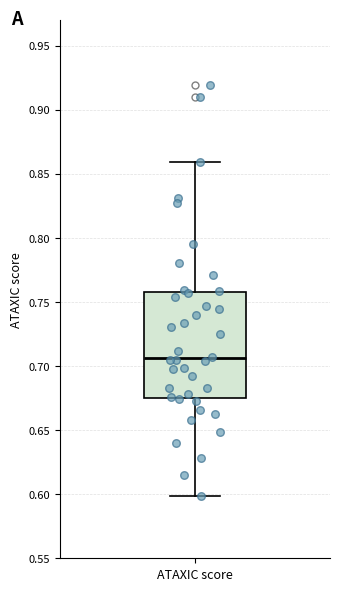

Read this box plot against the y-axis: the position of the median line, the range covered by the box, and the ends of both whiskers. The values are not printed on the chart, so give them approximately, as read against the axis.

median 0.705, box 0.675 to 0.760, whiskers 0.600 to 0.860